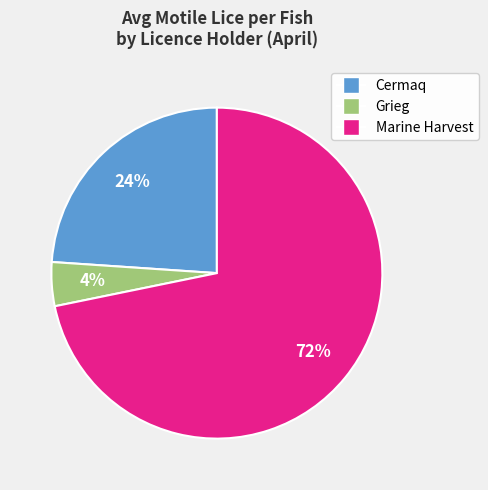

To the nearest percent, what is the difference between the largest and smallest slice percentages?

68%